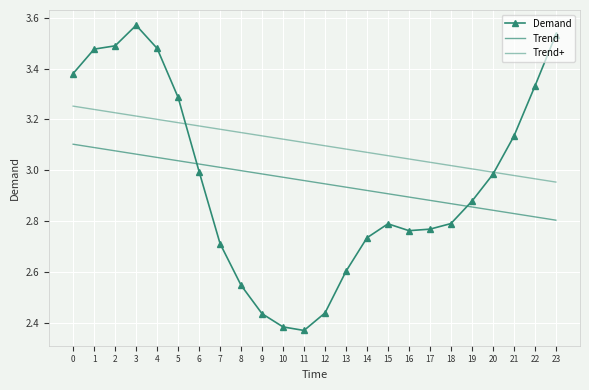

At how many categories does at least one series exceed 2706?

24